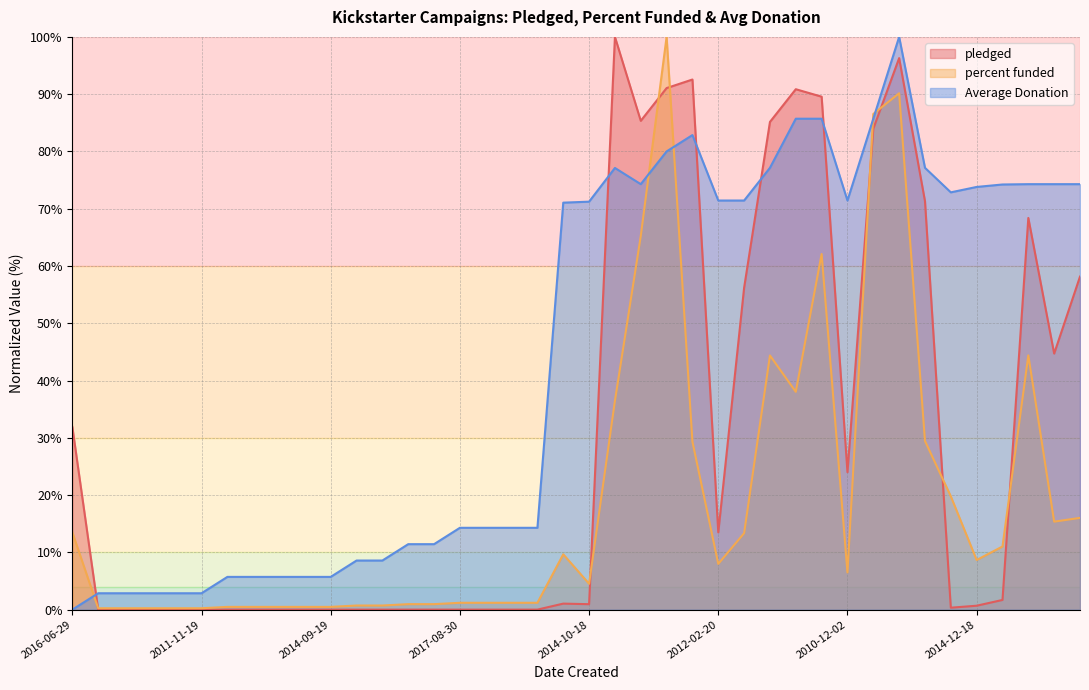

In percent funded, how many points are lower than both neighbors (excluding endpoints)?

6